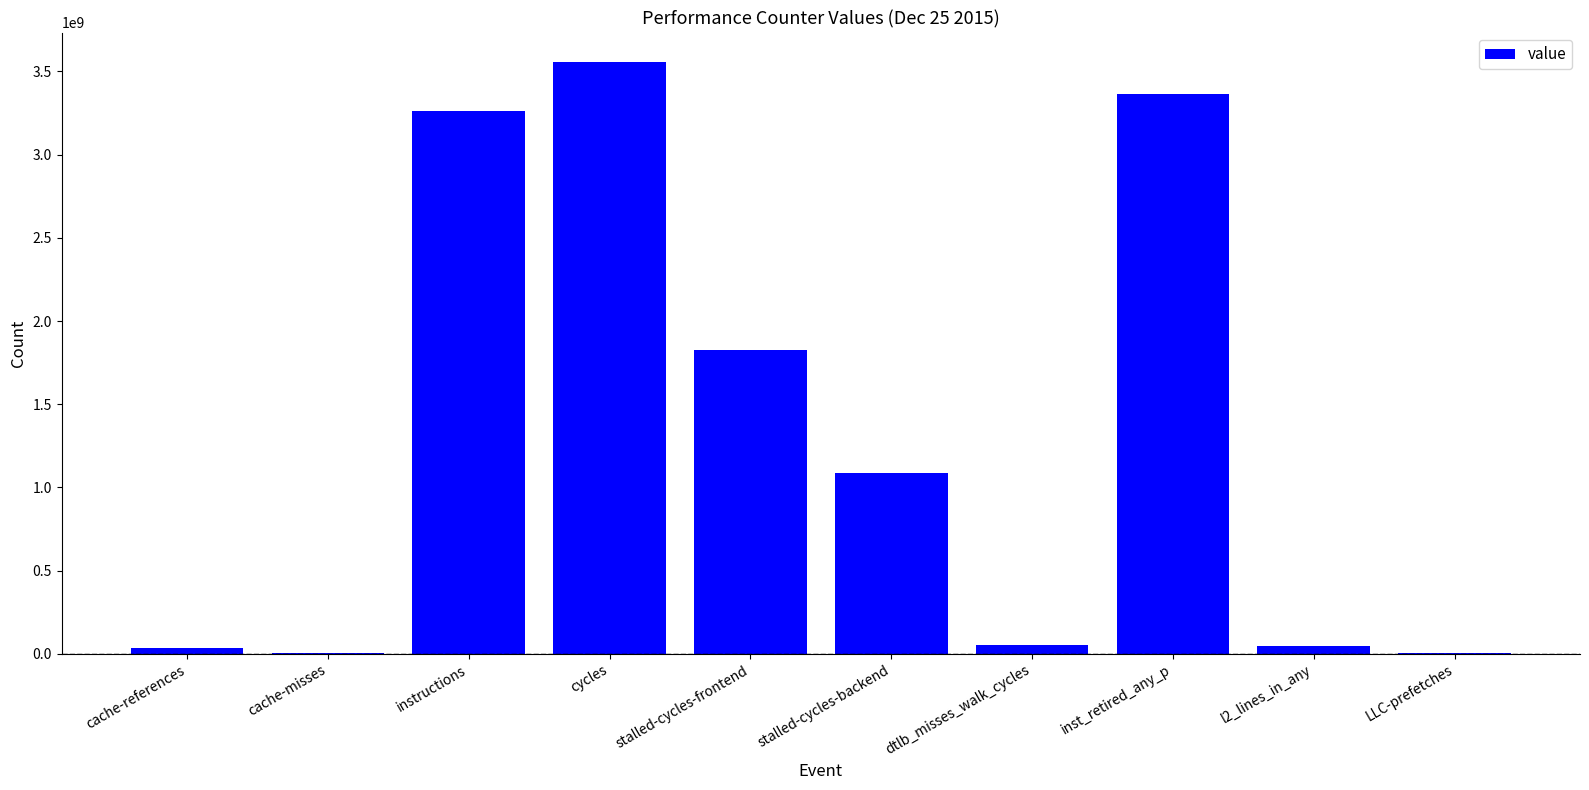

What is the maximum value shown in the chart?

3556326591